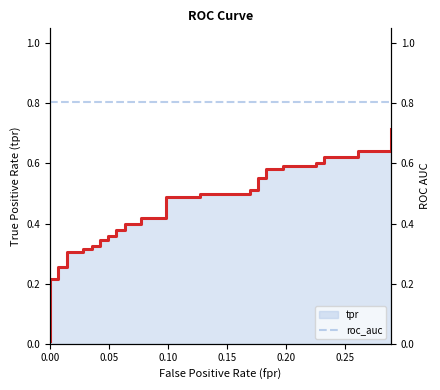

Reading left to right, what are all the values shown in this chart?

tpr_line: 0.0	0.2	0.2	0.3	0.3	0.3	0.3	0.3	0.3	0.3	0.3	0.3	0.3	0.4	0.4	0.4	0.4	0.4	0.4	0.4	0.4	0.5	0.5	0.5	0.5	0.5	0.5	0.6	0.6	0.6	0.6	0.6	0.6	0.6	0.6	0.6	0.6	0.6	0.6	0.7
roc_auc: 0.8	0.8	0.8	0.8	0.8	0.8	0.8	0.8	0.8	0.8	0.8	0.8	0.8	0.8	0.8	0.8	0.8	0.8	0.8	0.8	0.8	0.8	0.8	0.8	0.8	0.8	0.8	0.8	0.8	0.8	0.8	0.8	0.8	0.8	0.8	0.8	0.8	0.8	0.8	0.8